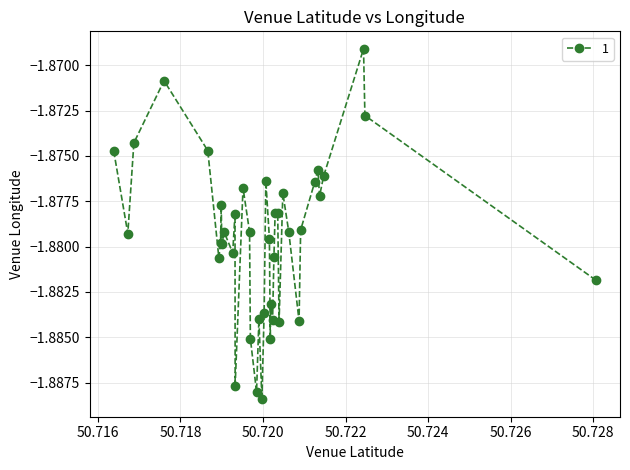

How many interior local valleys (lower than both neighbors) does the data have?

12